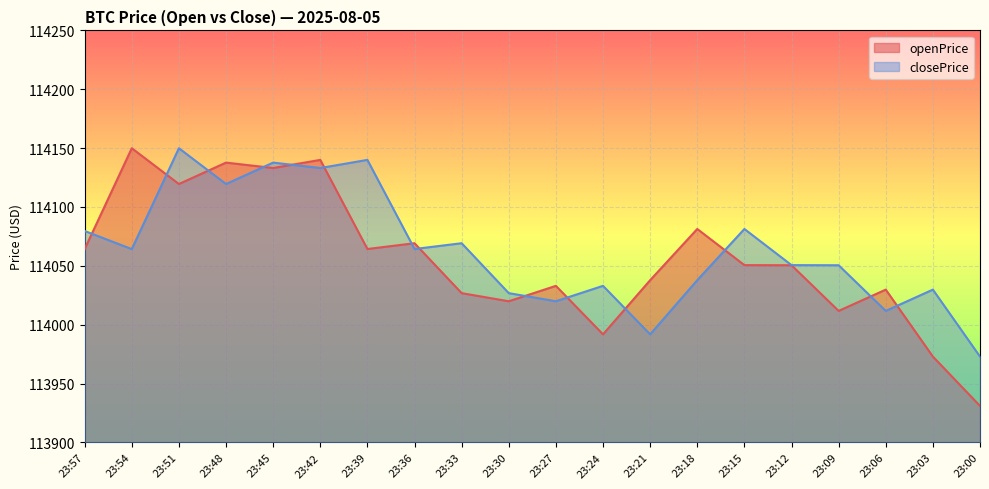

The value of openPrice at 23:57 is 66677.4. True or false?

False